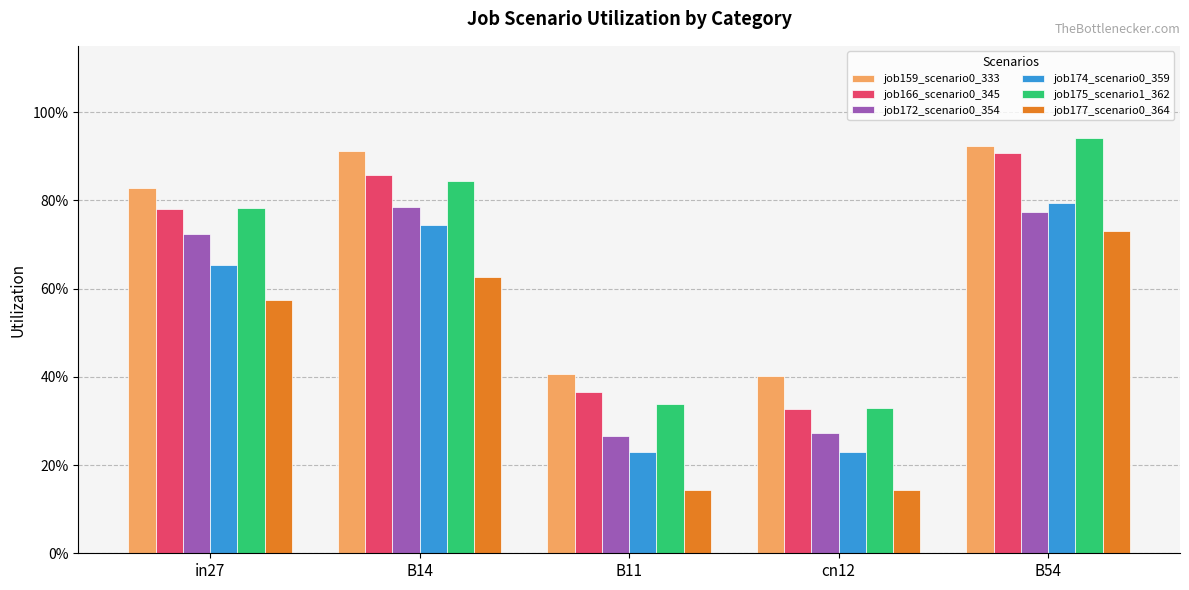

What is the minimum value for job166_scenario0_345?

0.3